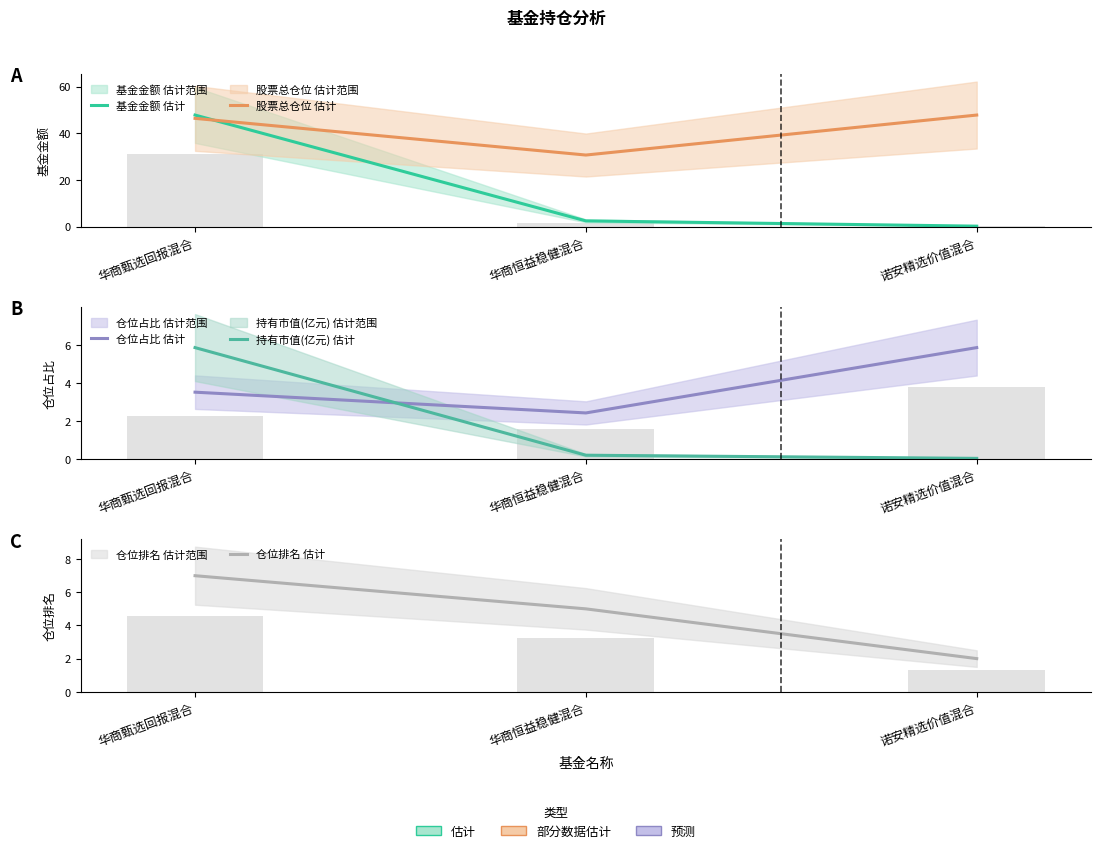

Reading left to right, what are all the values shown in this chart?

基金金额 估计: 华商甄选回报混合=47.9	华商恒益稳健混合=2.5	诺安精选价值混合=0.2
股票总仓位 估计: 华商甄选回报混合=46.4	华商恒益稳健混合=30.7	诺安精选价值混合=47.9
仓位占比 估计: 华商甄选回报混合=3.5	华商恒益稳健混合=2.4	诺安精选价值混合=5.9
持有市值(亿元) 估计: 华商甄选回报混合=5.9	华商恒益稳健混合=0.2	诺安精选价值混合=0.0
仓位排名 估计: 华商甄选回报混合=7.0	华商恒益稳健混合=5.0	诺安精选价值混合=2.0